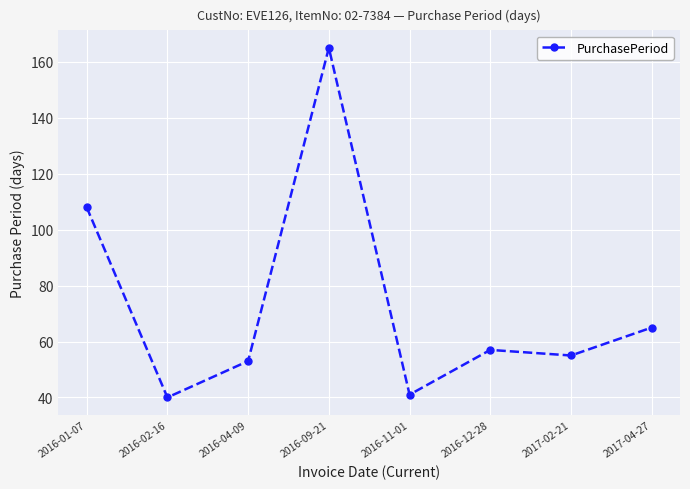

At which category does the data reach its first local peak?

2016-09-21